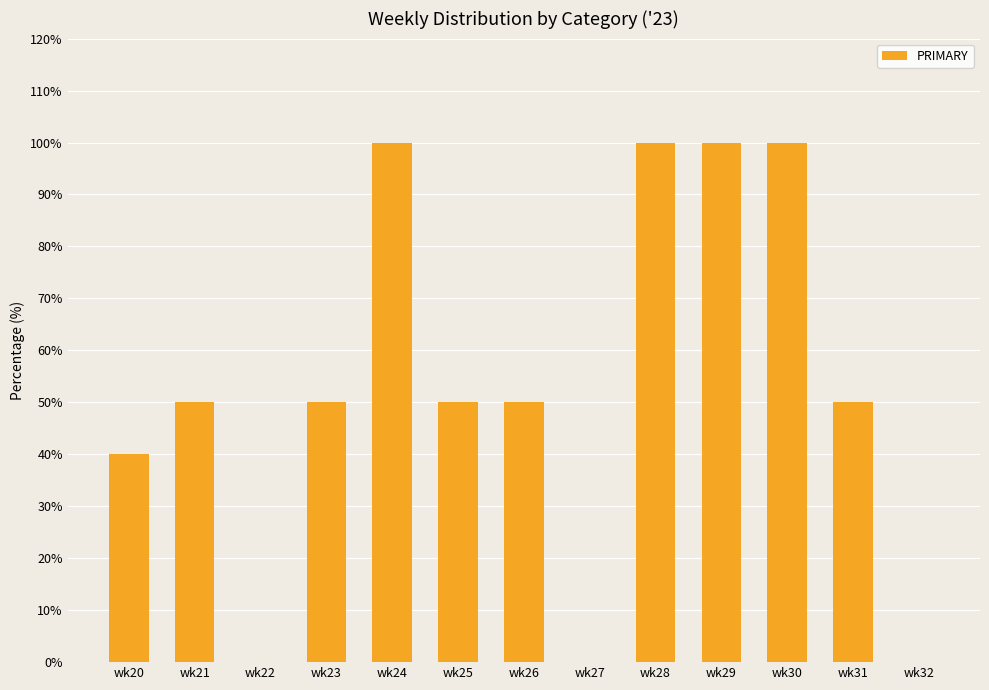

What is the ratio of the value at wk26 to the value at wk23?

1.0